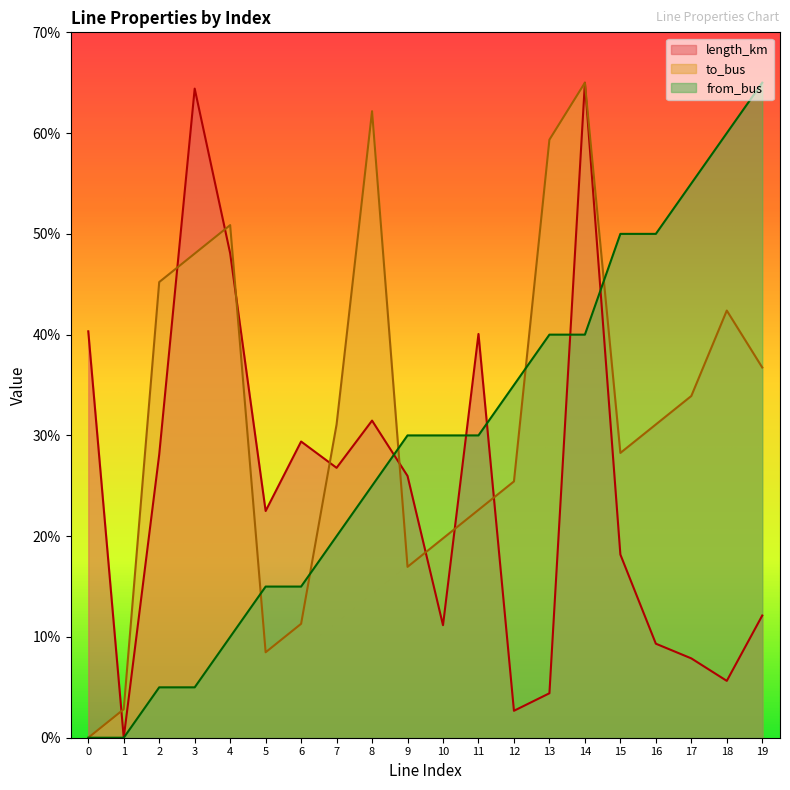

Between which two adjacent categories do to_bus and length_km first intersect?

0 and 1